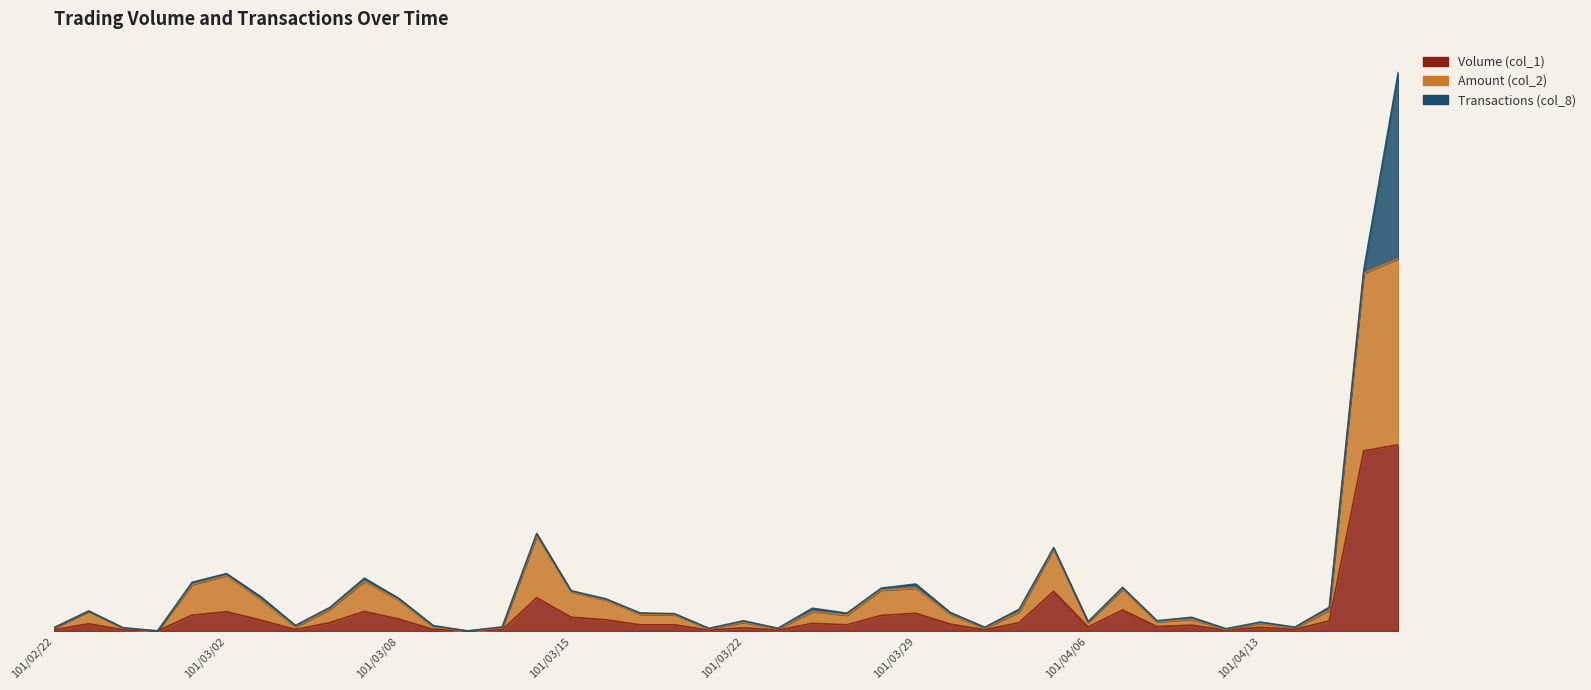

In Amount (col_2), how many points are higher than both neighbors (excluding endpoints)?

11